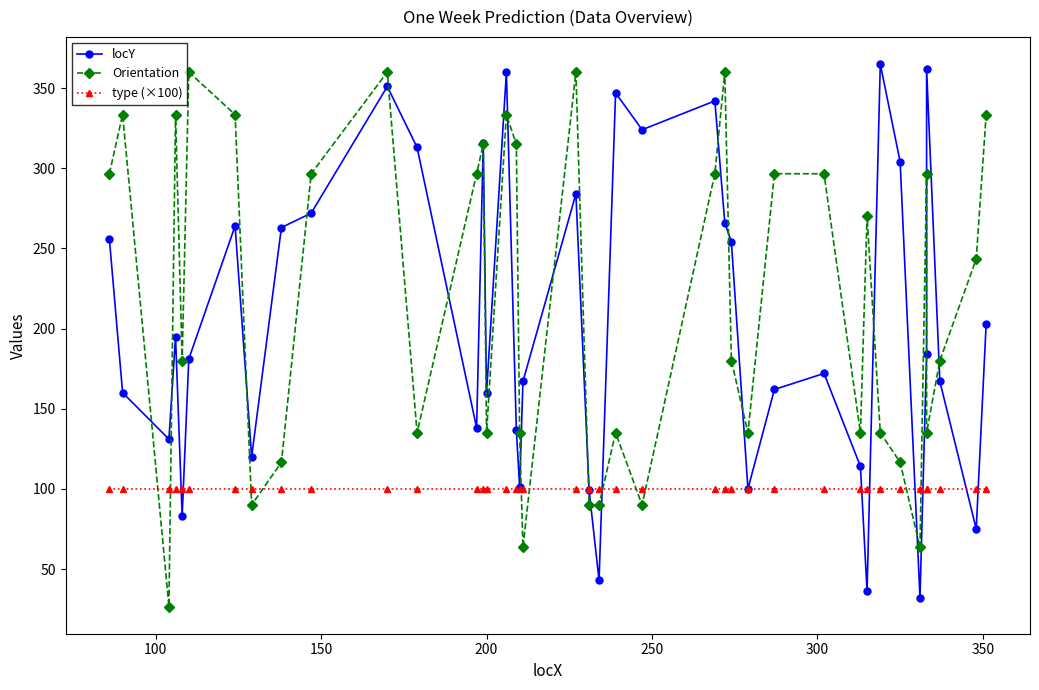

True or false: type (×100) has more than 0 points higher than both neighbors.

False